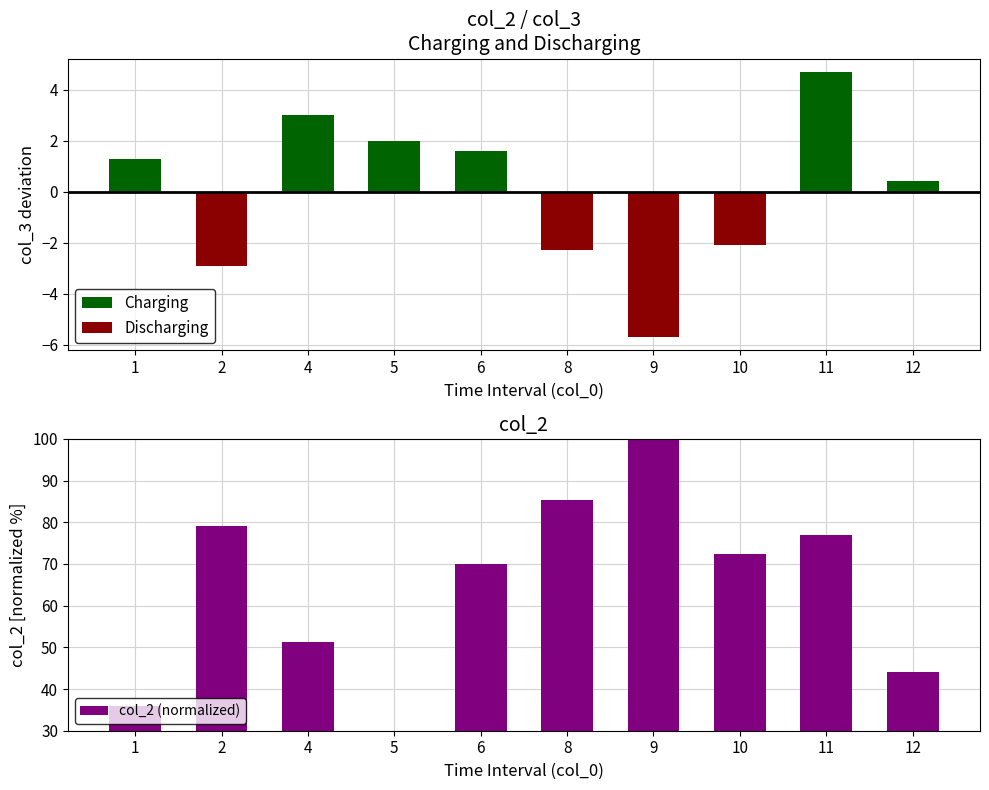

Between 1 and 4, which series saw the biggest shift?

col_2 (normalized)